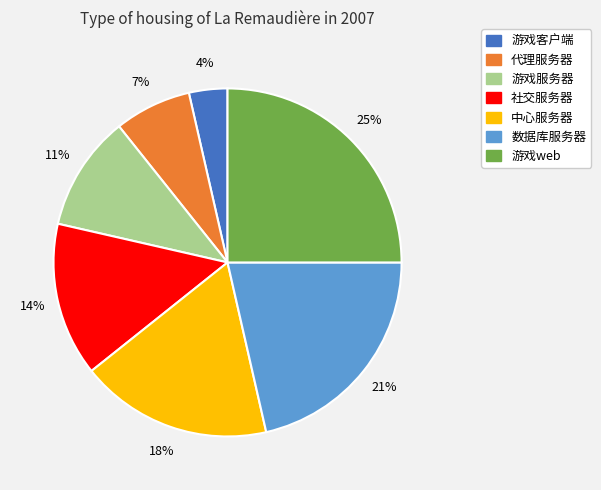

Between 游戏客户端 and 代理服务器, which is larger?

代理服务器